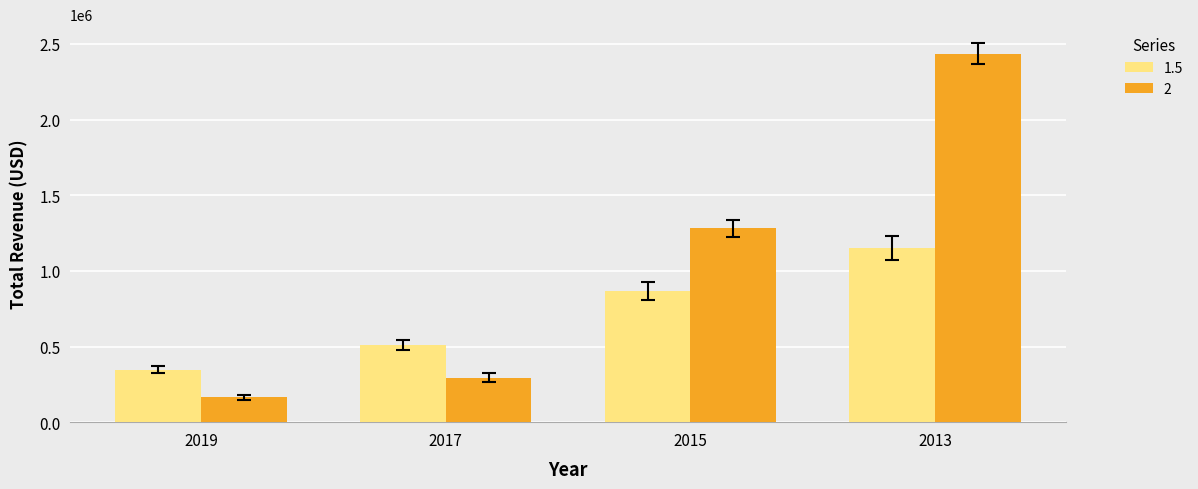

At 2015, list the series in order from largest to smallest.

2, 1.5